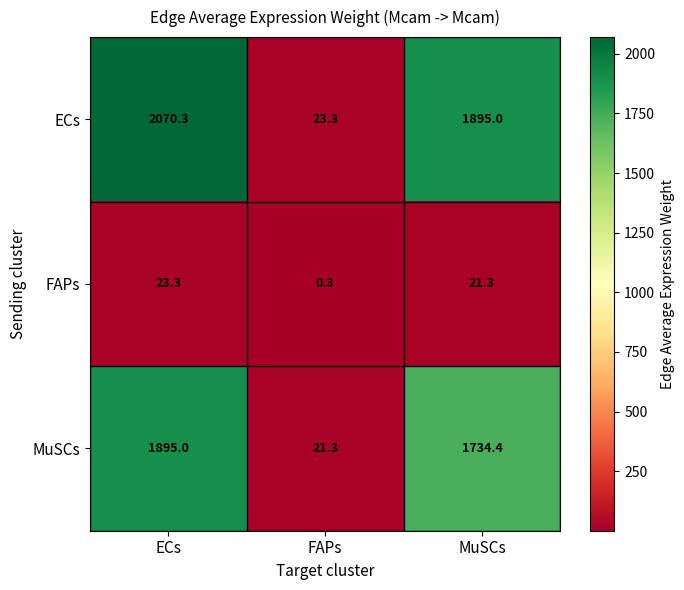

Reading left to right, list all the values displayed in this chart.

ECs: ECs=2070.3	FAPs=23.3	MuSCs=1895.0
FAPs: ECs=23.3	FAPs=0.3	MuSCs=21.3
MuSCs: ECs=1895.0	FAPs=21.3	MuSCs=1734.4